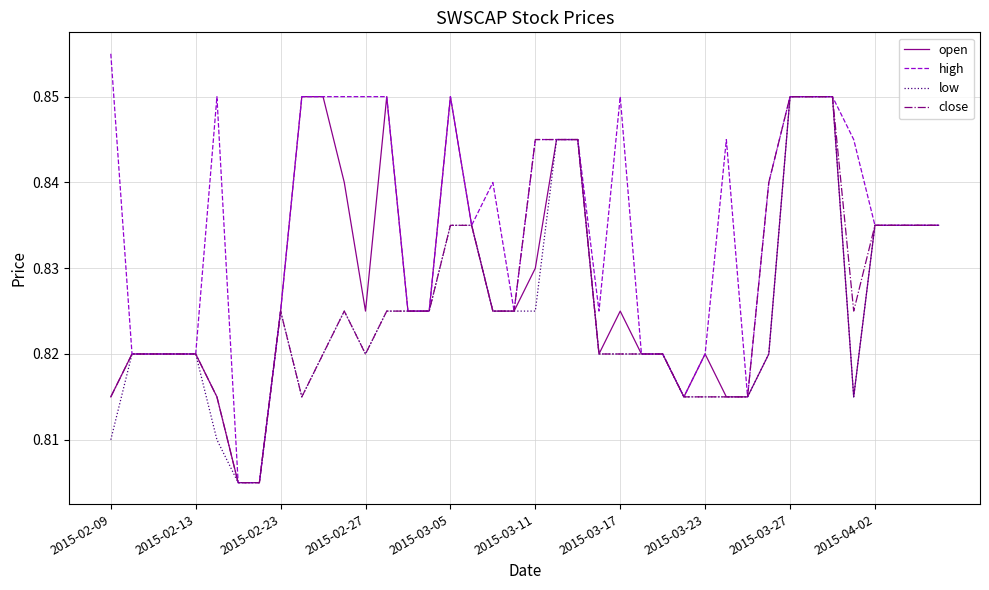

Which series has the largest total across all categories?

high